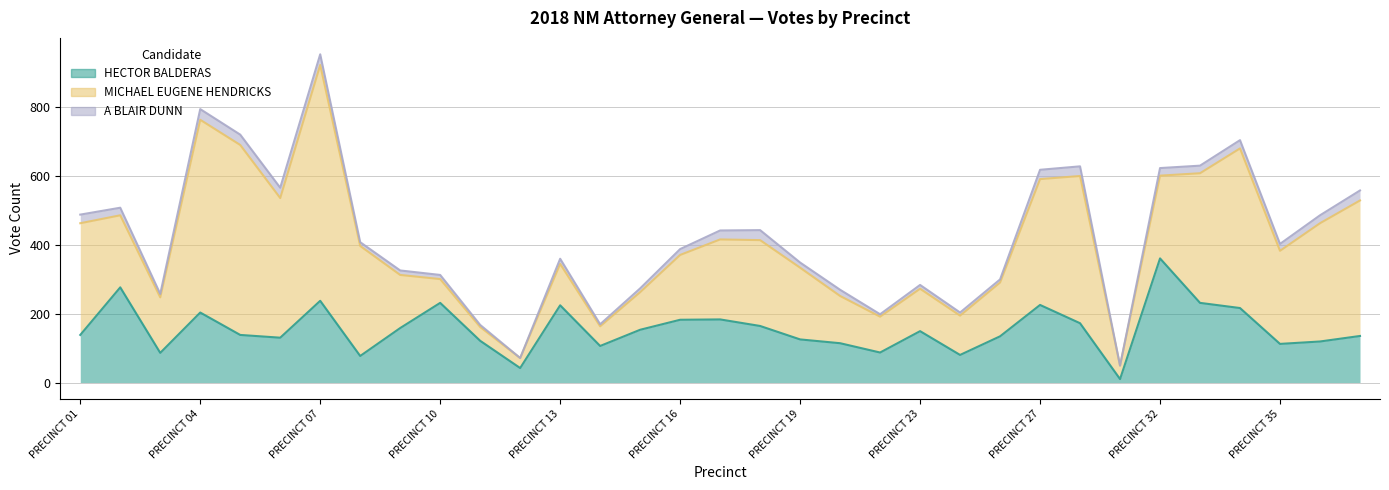

At which label does MICHAEL EUGENE HENDRICKS first exceed 209?

PRECINCT 01